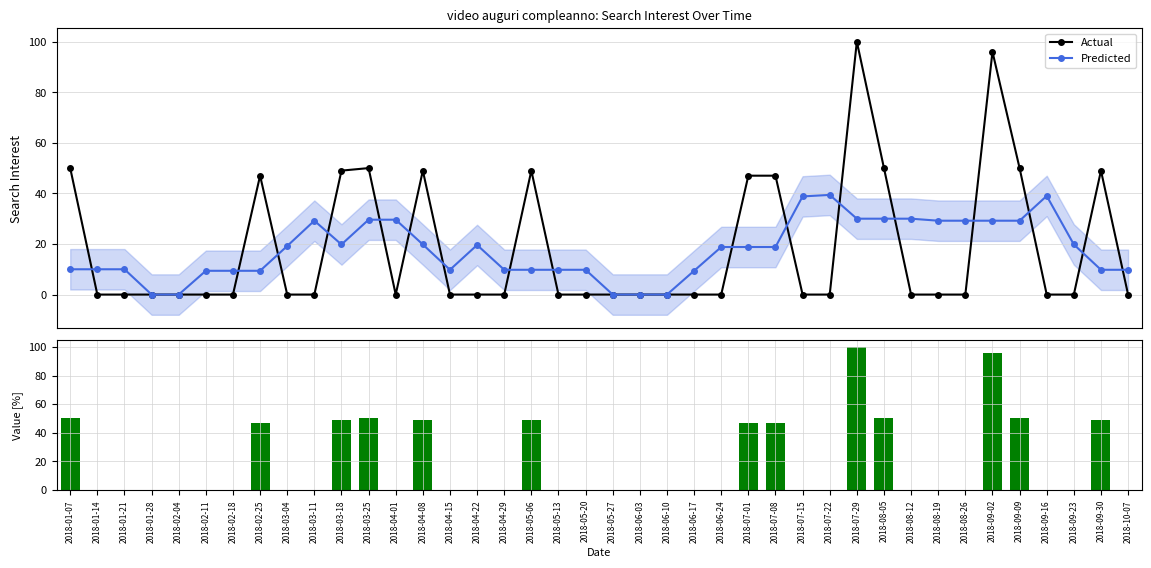

Is it true that Actual equals 0.0 at 2018-09-23?

True